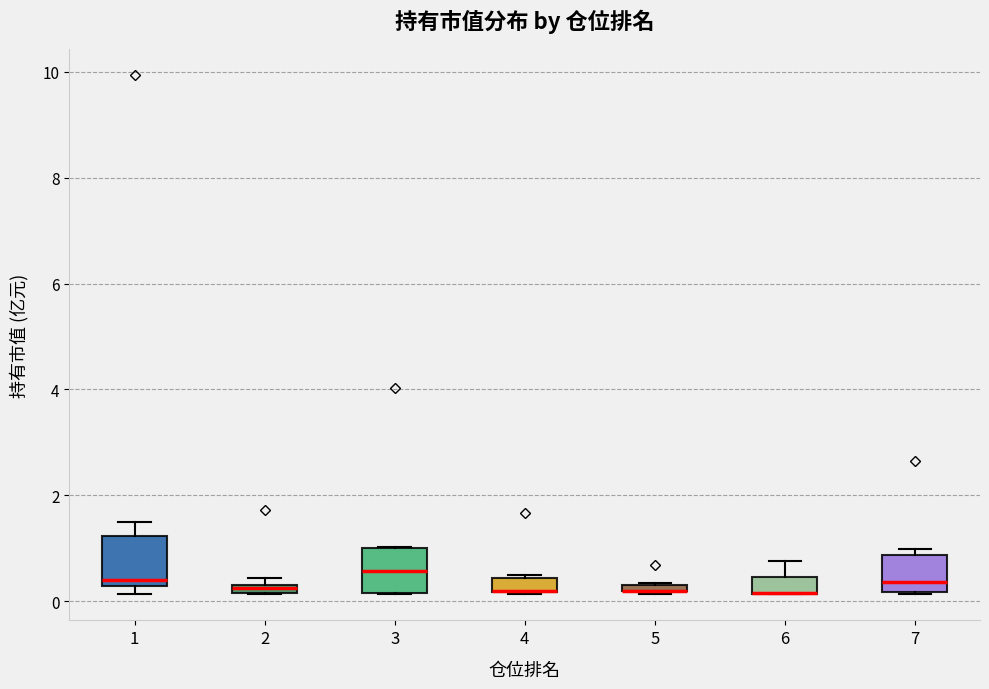

Where does the median line of the box at x = 7 sit on the y-axis? The values are not printed on the chart, so give them approximately, as read against the axis.

0.4